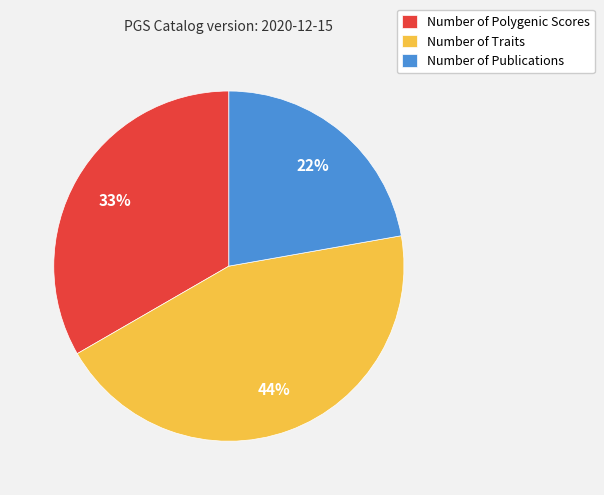

Combined, do Number of Traits and Number of Polygenic Scores account for over 50%?

Yes